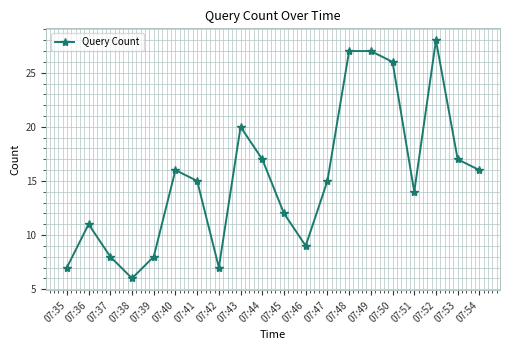

Reading left to right, transcribe all the data shown in this chart.

07:35=7	07:36=11	07:37=8	07:38=6	07:39=8	07:40=16	07:41=15	07:42=7	07:43=20	07:44=17	07:45=12	07:46=9	07:47=15	07:48=27	07:49=27	07:50=26	07:51=14	07:52=28	07:53=17	07:54=16